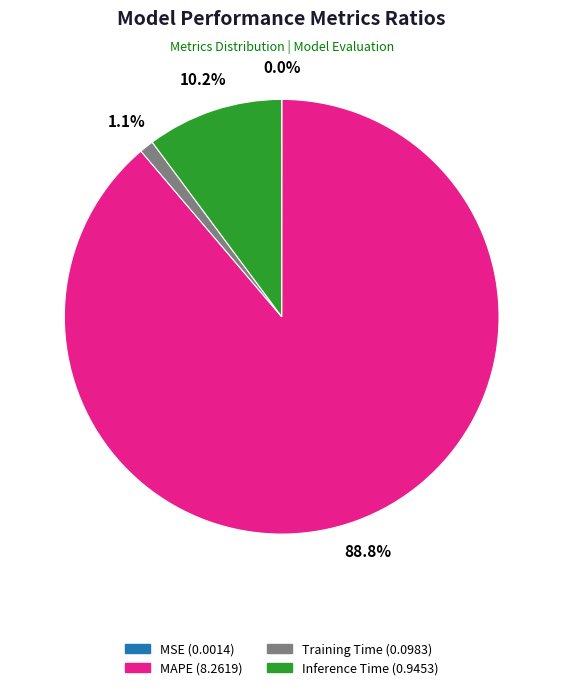

Is there a majority slice in this chart?

Yes